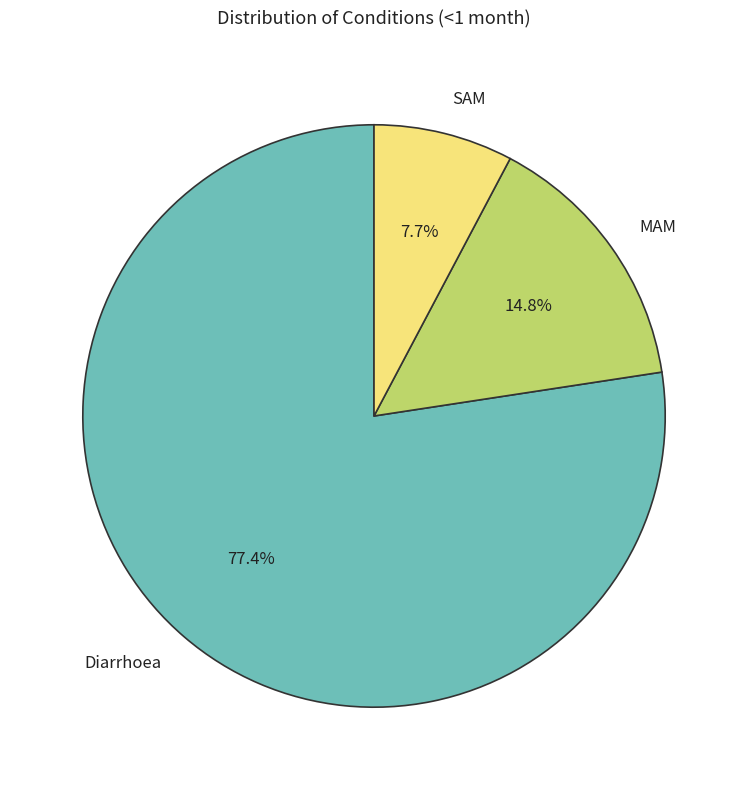

To the nearest percent, what is the difference between the MAM and SAM slice percentages?

7%